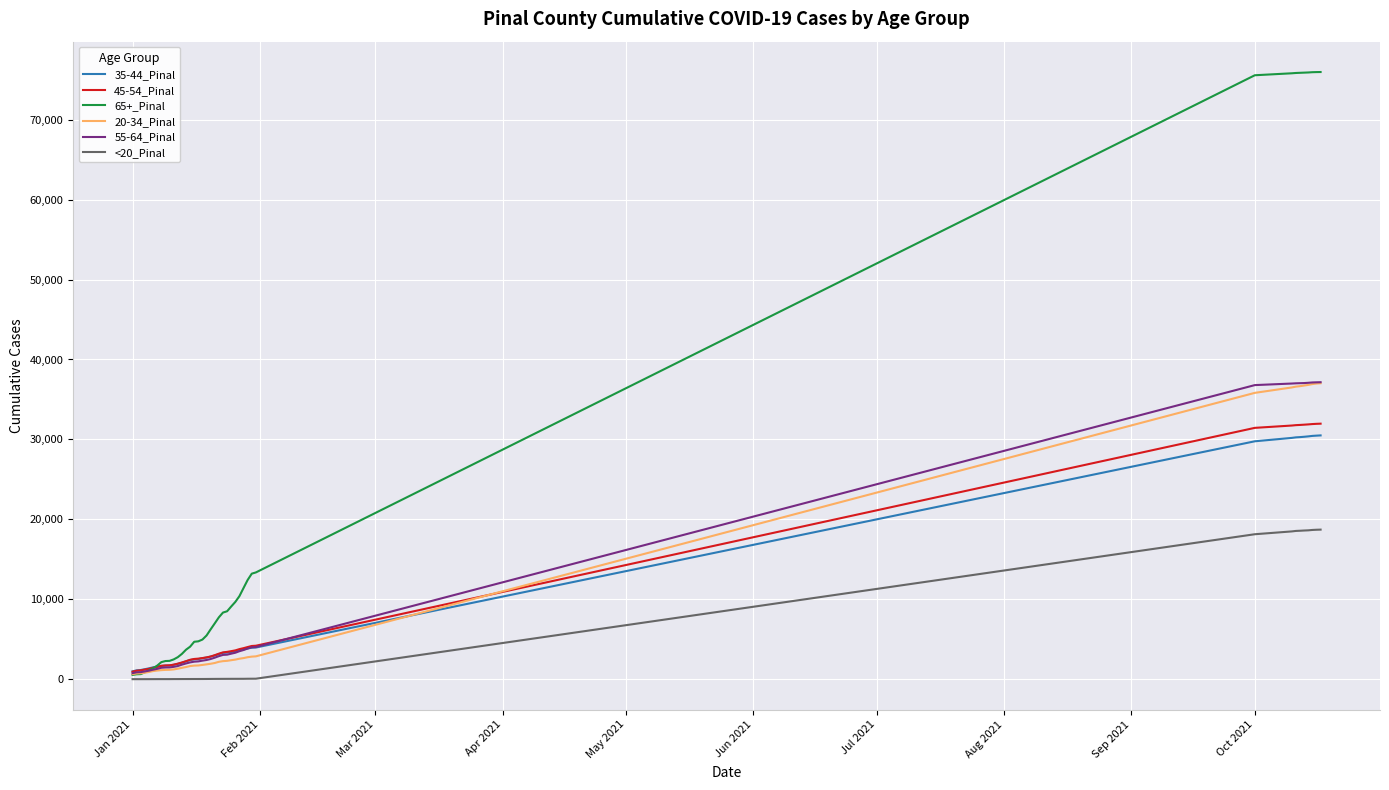

Which series has the largest total across all categories?

65+_Pinal